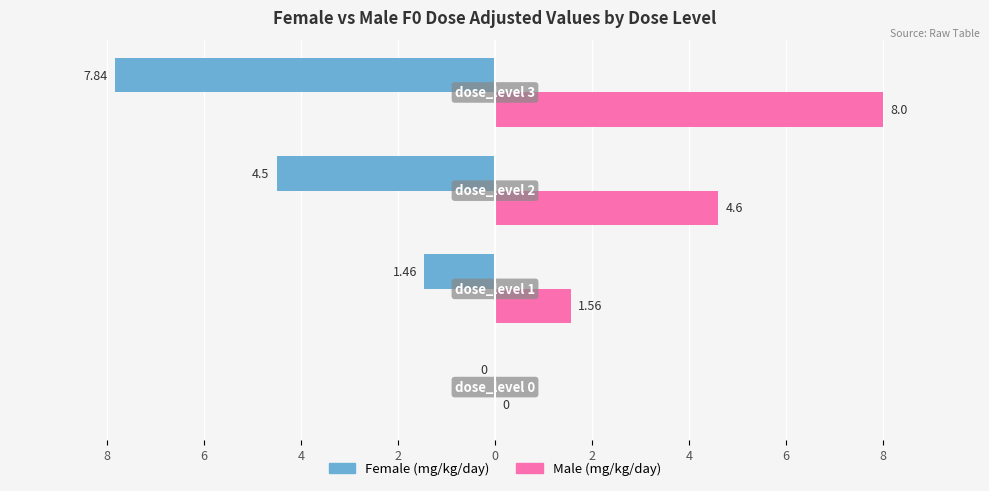

What are all the series names shown in the legend?

Female (mg/kg/day), Male (mg/kg/day)